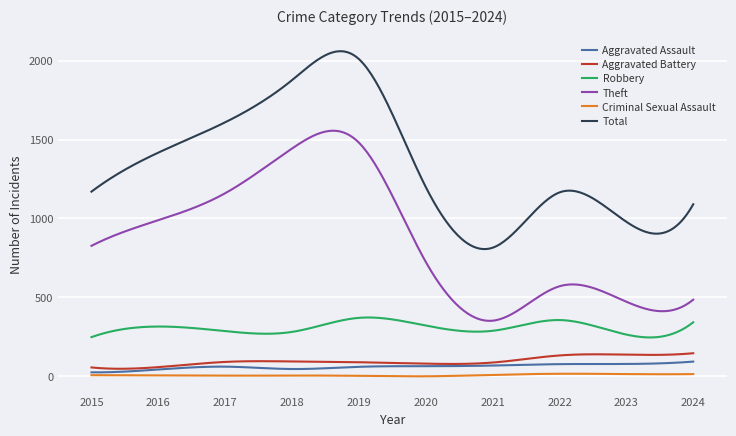

Which series has the largest total across all categories?

Total